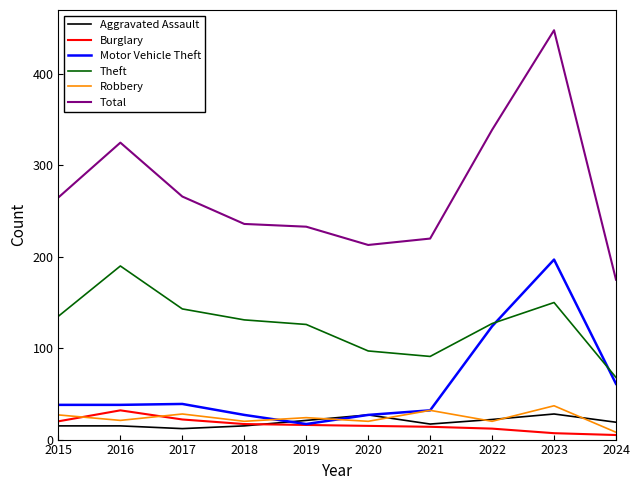

True or false: Aggravated Assault has a value of 19 at 2024.

True